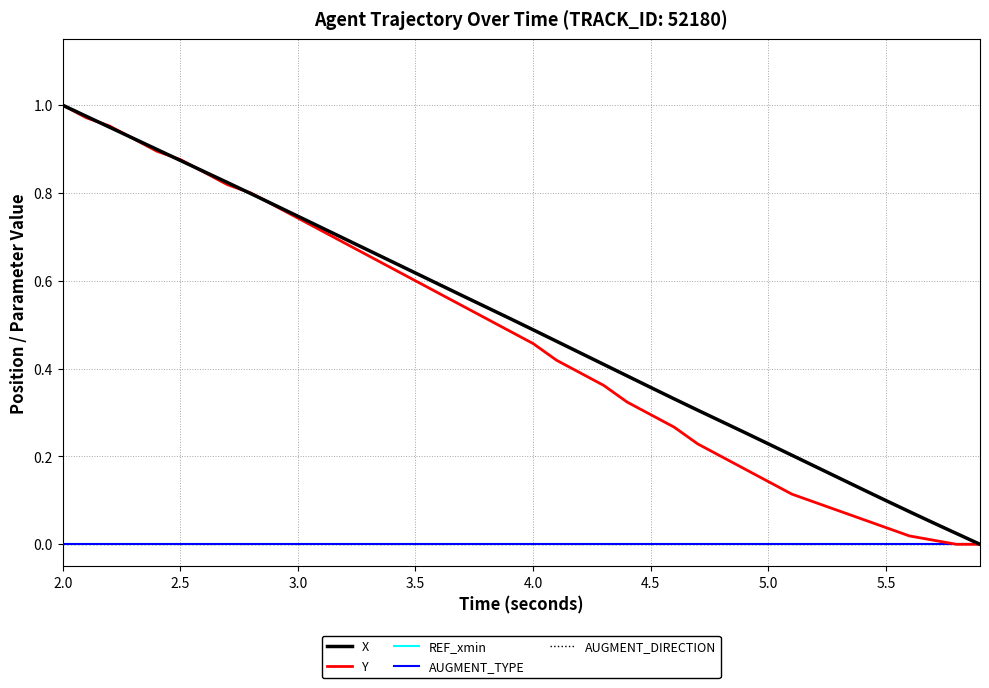

Is this an area chart (filled region under the line)?

No